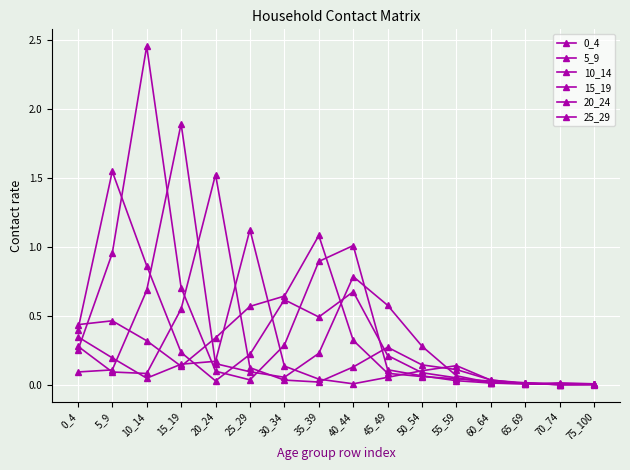

How many distinct data groups are displayed?

6